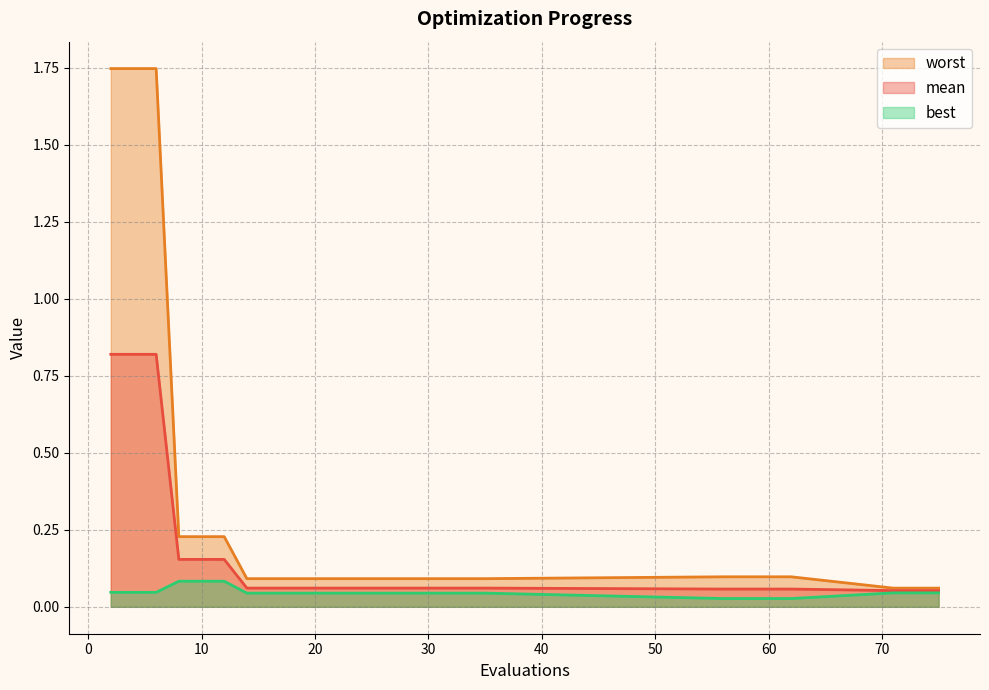

True or false: best and worst cross at least once.

False